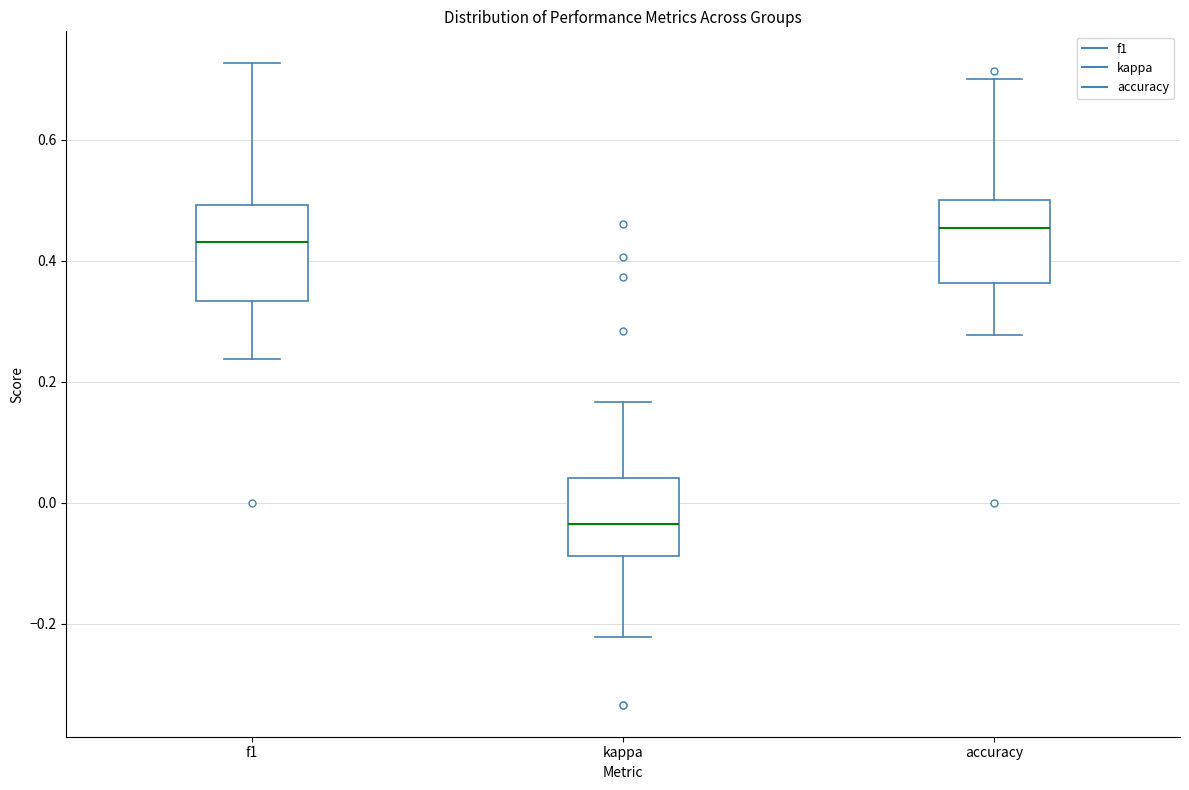

Which box has the lowest median line?

kappa